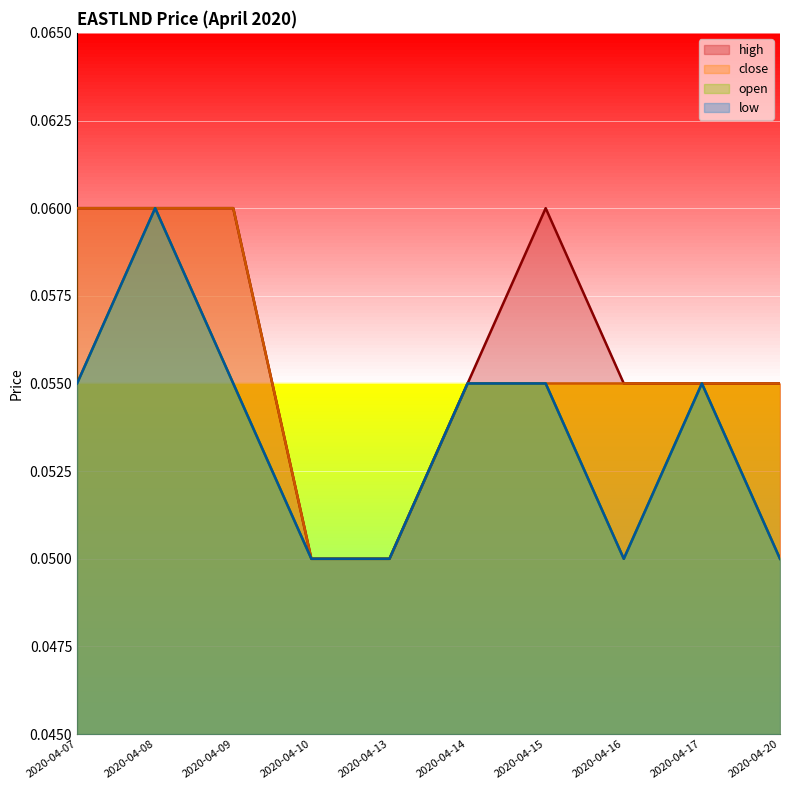

True or false: high and open intersect in this chart.

False